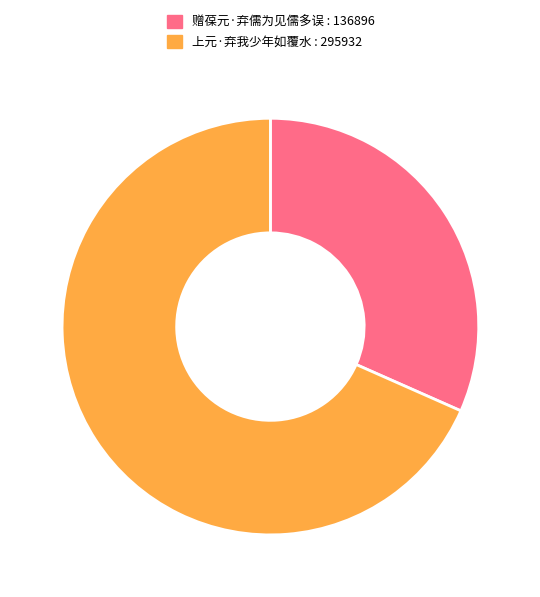

Is there a majority slice in this chart?

Yes